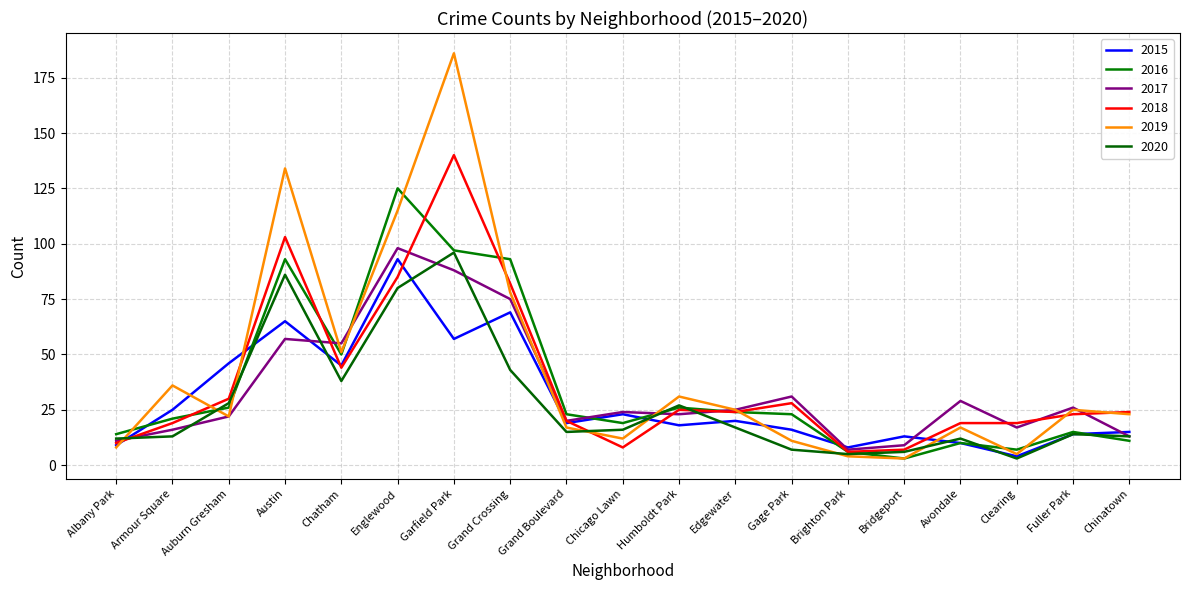

Reading right to left, transcribe all the data shown in this chart.

2015: 15	14	4	10	13	8	16	20	18	23	19	69	57	93	45	65	46	25	9
2016: 11	15	7	10	3	6	23	24	26	19	23	93	97	125	50	93	26	21	14
2017: 13	26	17	29	9	7	31	25	23	24	20	75	88	98	55	57	22	16	11
2018: 24	23	19	19	7	6	28	24	25	8	20	82	140	85	44	103	30	19	10
2019: 23	25	5	17	3	4	11	25	31	12	17	78	186	115	51	134	22	36	8
2020: 13	14	3	12	6	5	7	17	27	16	15	43	96	80	38	86	28	13	12